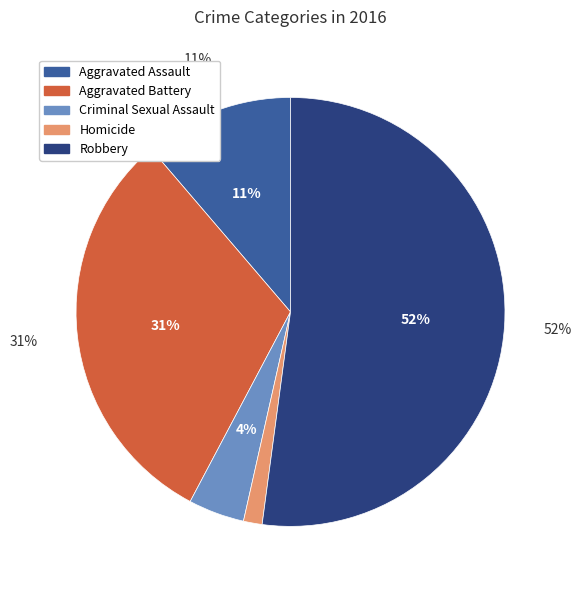

To the nearest percent, what percentage of the pie is Homicide?

1%